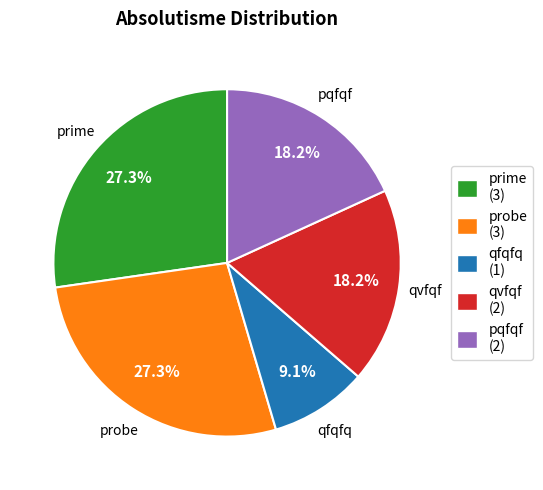

Count the number of slices in the pie.

5